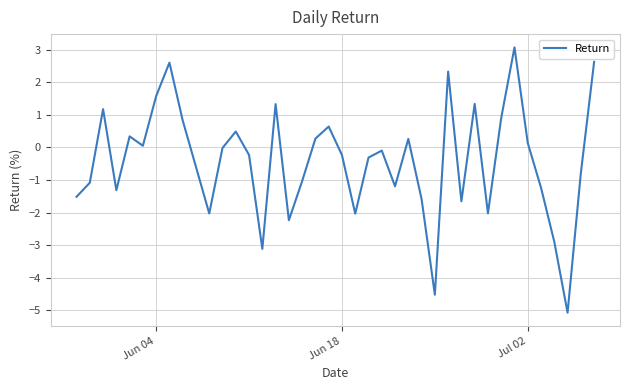

What is the difference between the maximum and minimum values?

8.1